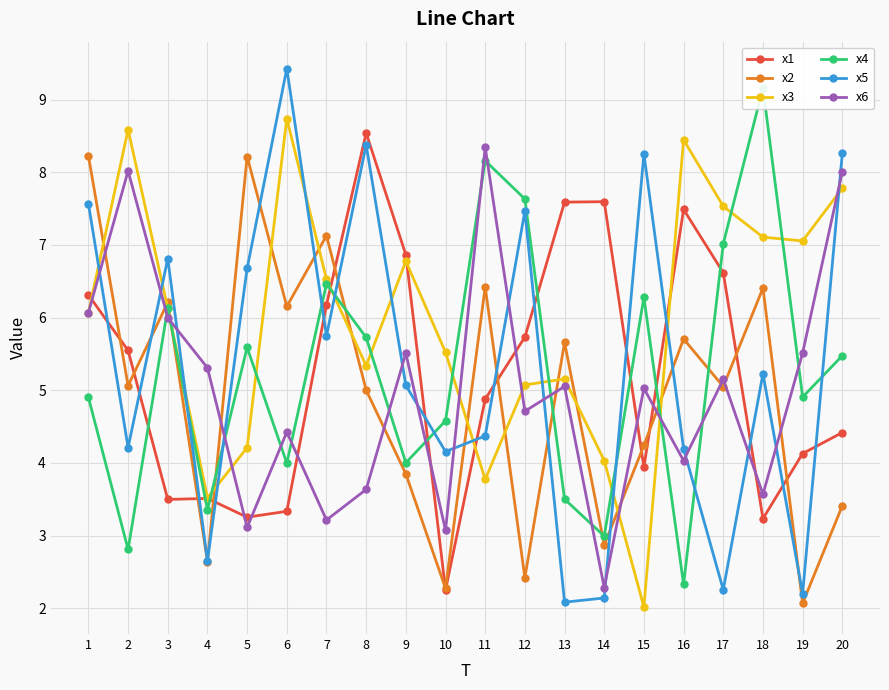

Between 6 and 19, which is larger?

19